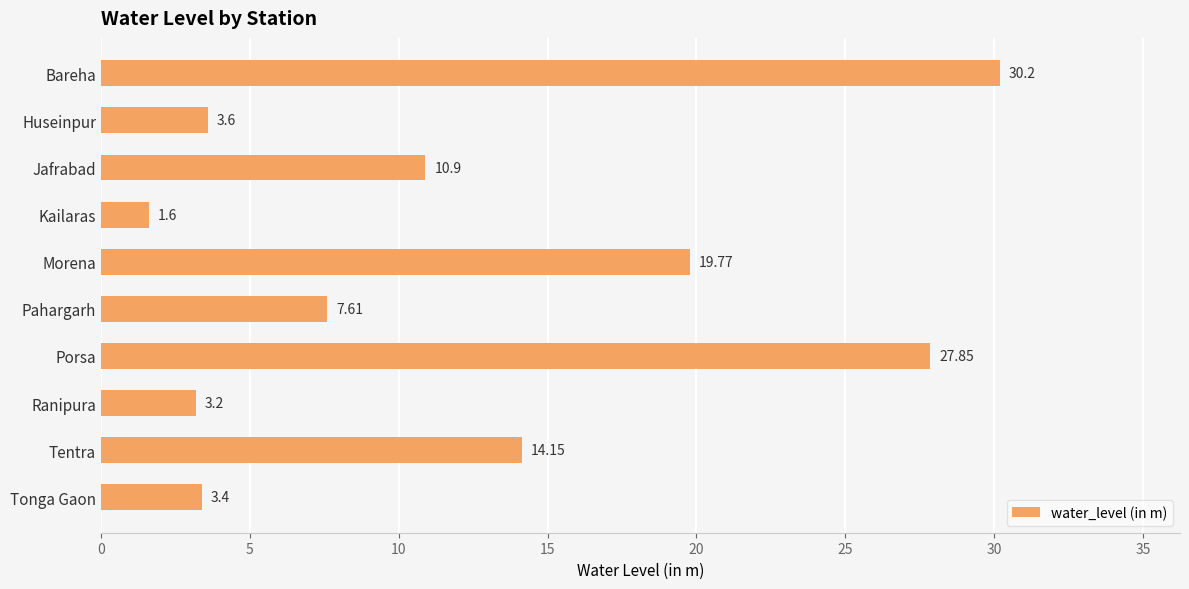

What is the ratio of the value at Jafrabad to the value at Ranipura?

3.4